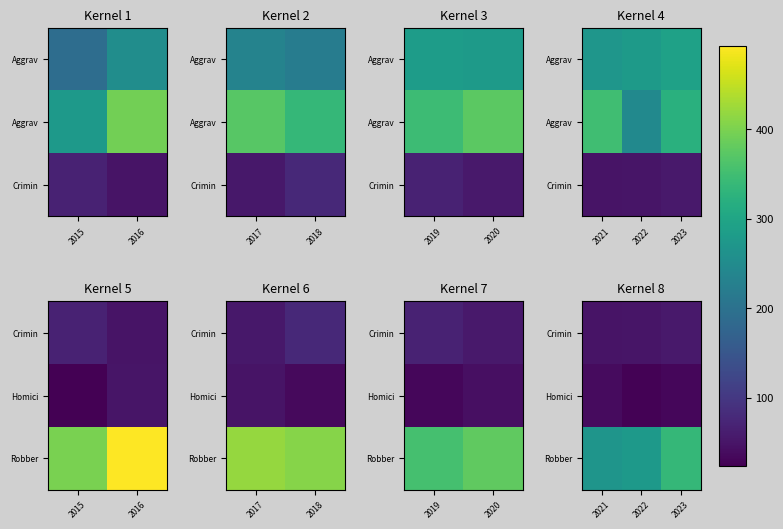

The Robber series shows 227 at 2023. True or false?

False